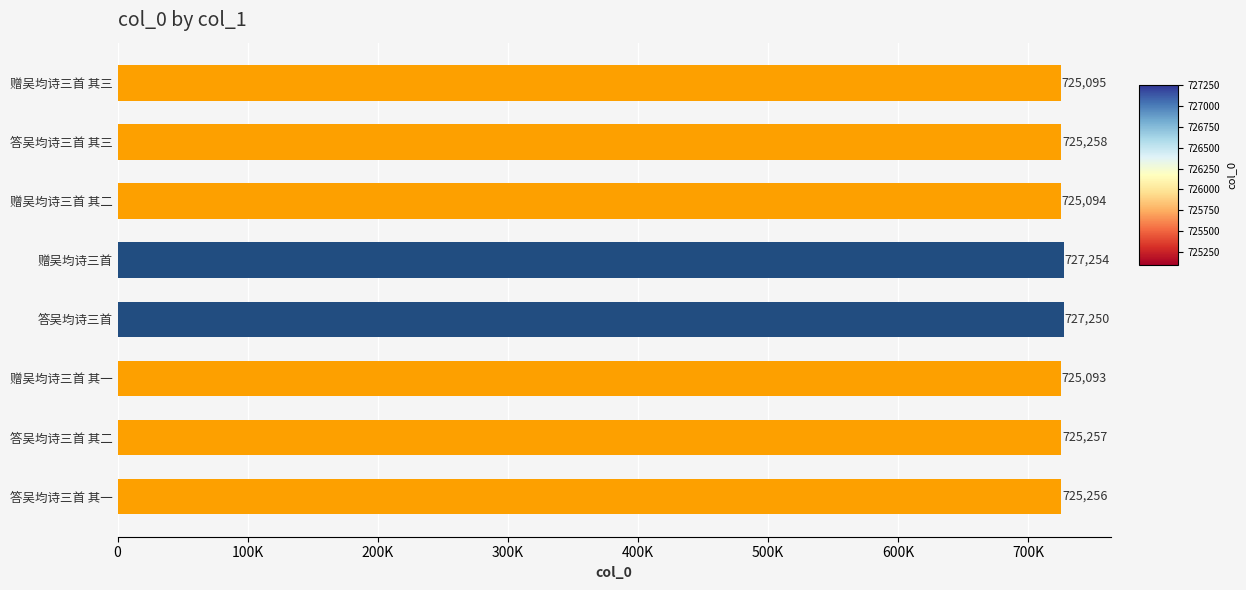

List the labels in order of value, smallest first.

赠吴均诗三首 其一, 赠吴均诗三首 其二, 赠吴均诗三首 其三, 答吴均诗三首 其一, 答吴均诗三首 其二, 答吴均诗三首 其三, 答吴均诗三首, 赠吴均诗三首